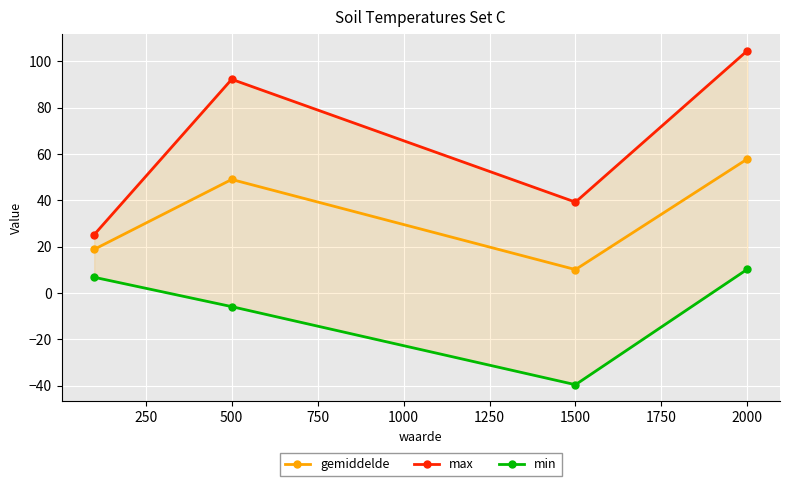

The gemiddelde series shows 49.0 at 500. True or false?

True